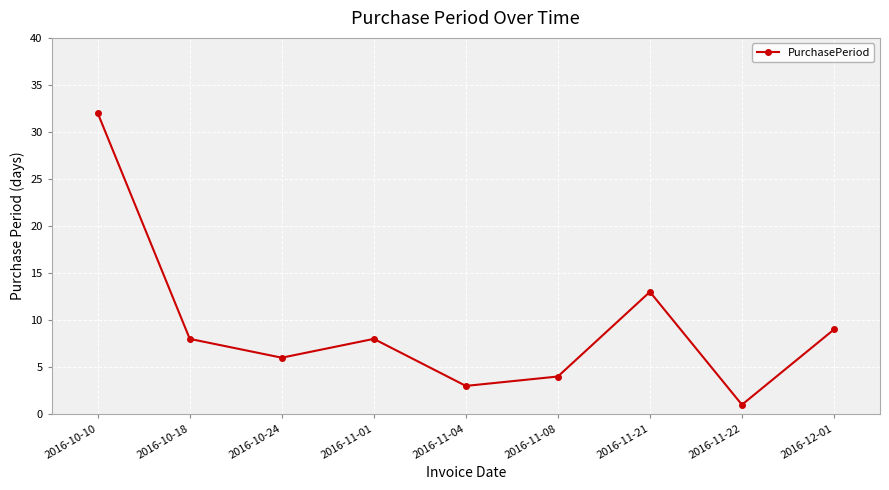

How many values are below 8?

4